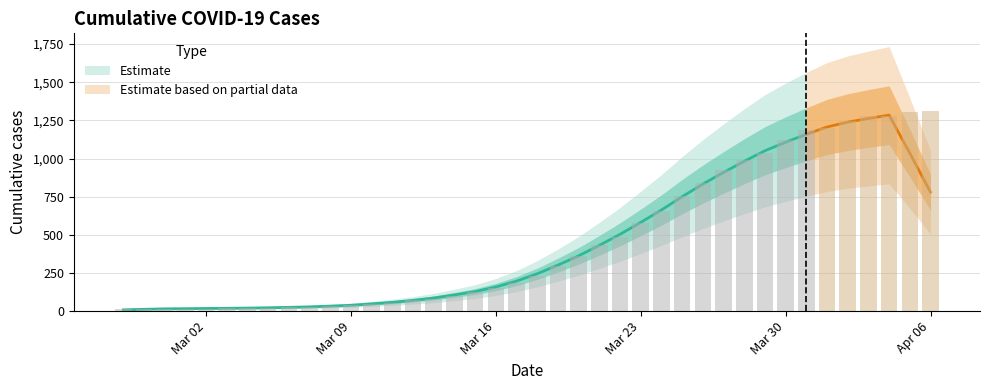

How many bars are there in total?

40